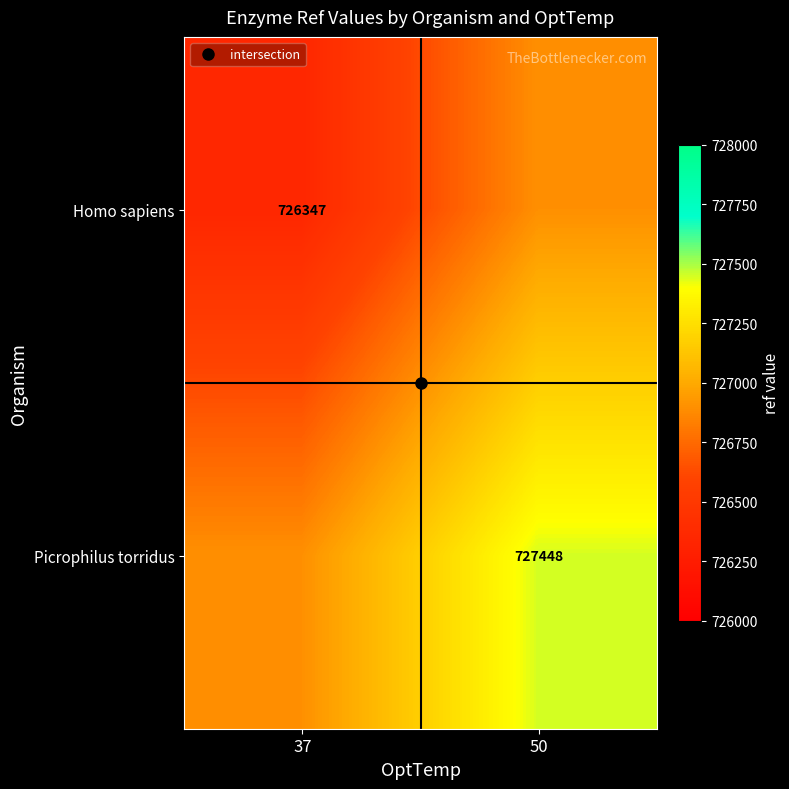

At 37, list the series in order from largest to smallest.

Picrophilus torridus, Homo sapiens